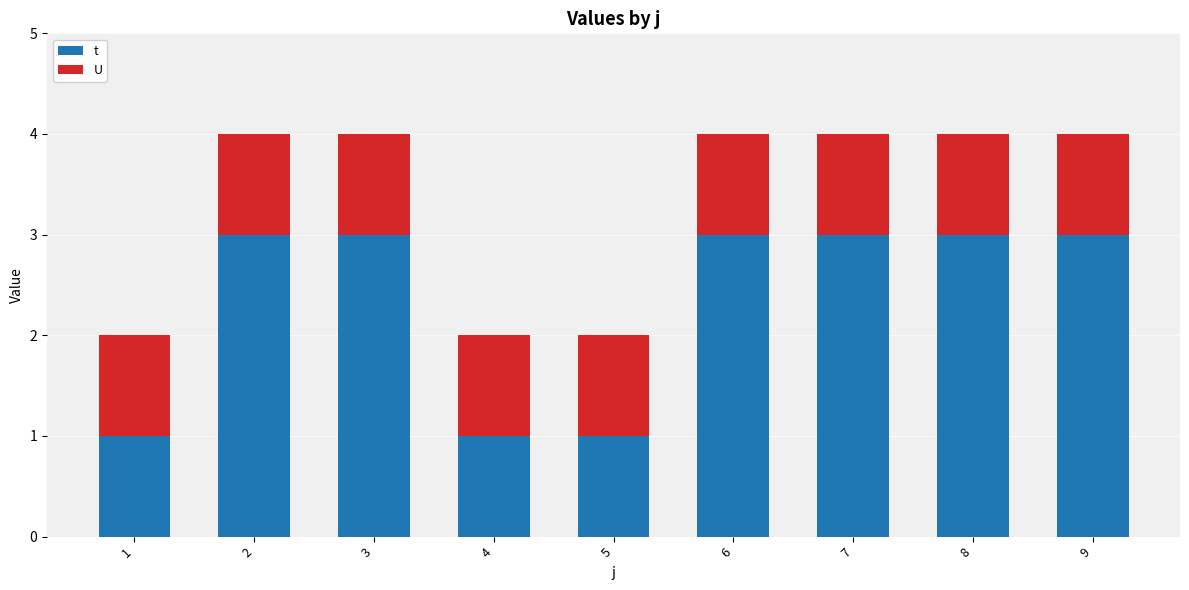

What is the sum of all t values?

21